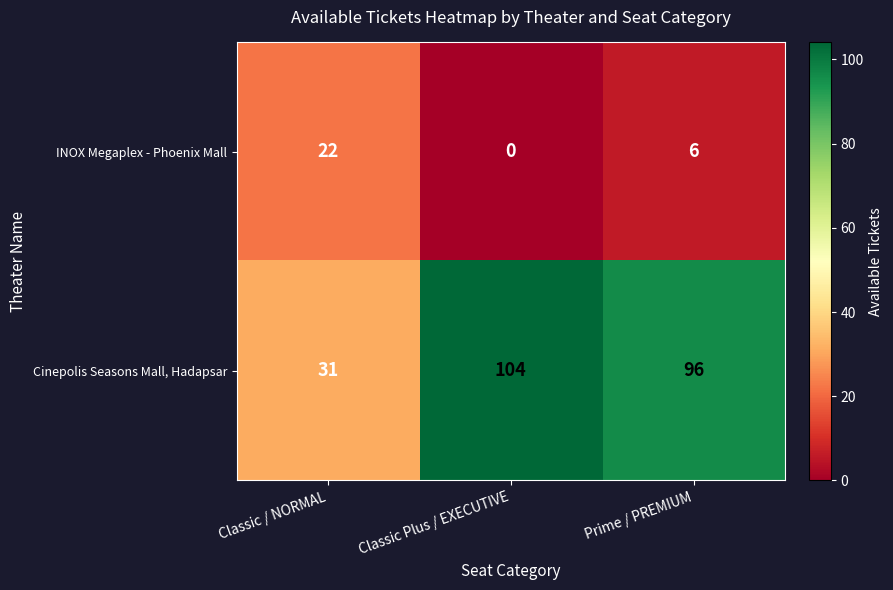

What is the average value of the Cinepolis Seasons Mall, Hadapsar series?

77